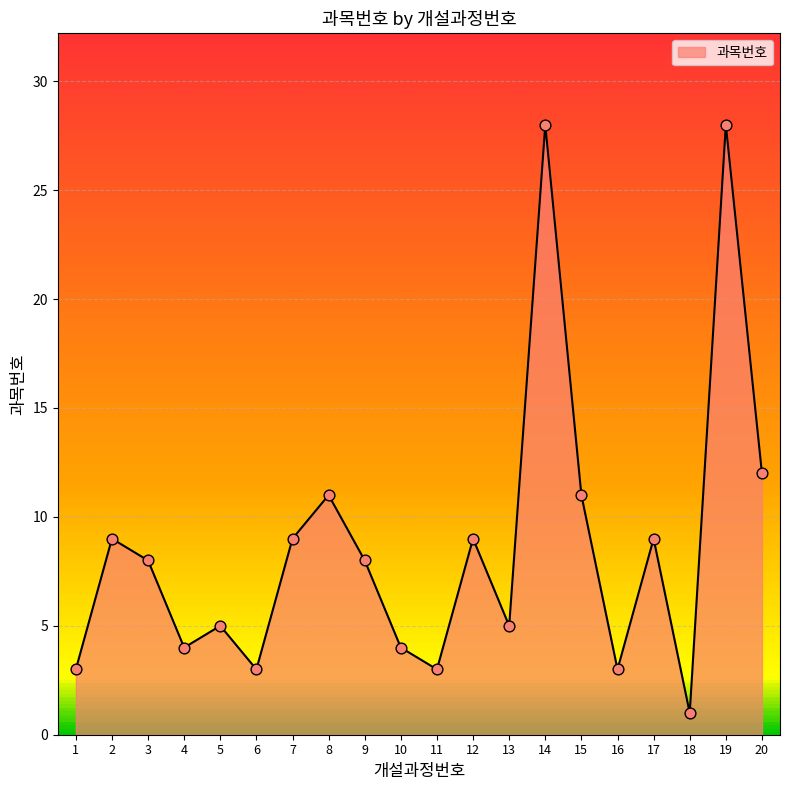

What is the ratio of the value at 18 to the value at 16?

0.3